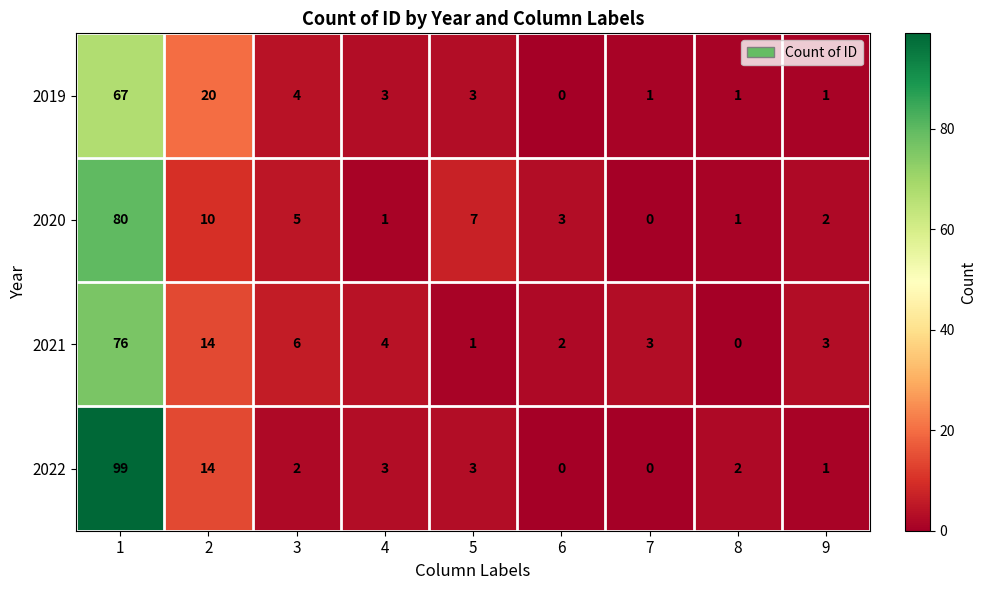

What is the total value across all series at 4?

11